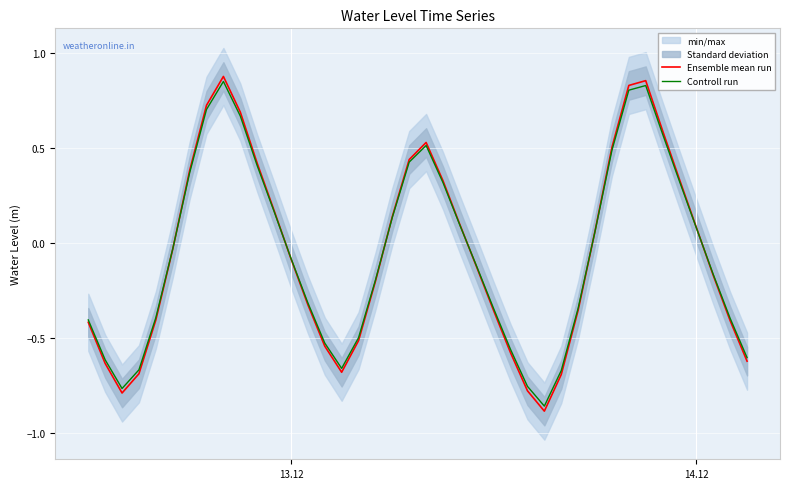

Reading right to left, extract all data points from this chart.

Ensemble mean run: -0.6	-0.4	-0.2	0.1	0.3	0.6	0.9	0.8	0.5	0.1	-0.4	-0.7	-0.9	-0.8	-0.6	-0.4	-0.1	0.1	0.3	0.5	0.4	0.1	-0.2	-0.5	-0.7	-0.5	-0.3	-0.1	0.2	0.4	0.7	0.9	0.7	0.4	-0.0	-0.4	-0.7	-0.8	-0.6	-0.4
Controll run: -0.6	-0.4	-0.2	0.1	0.3	0.6	0.8	0.8	0.5	0.1	-0.3	-0.7	-0.9	-0.8	-0.6	-0.3	-0.1	0.1	0.3	0.5	0.4	0.1	-0.2	-0.5	-0.7	-0.5	-0.3	-0.1	0.2	0.4	0.7	0.8	0.7	0.4	-0.0	-0.4	-0.7	-0.8	-0.6	-0.4